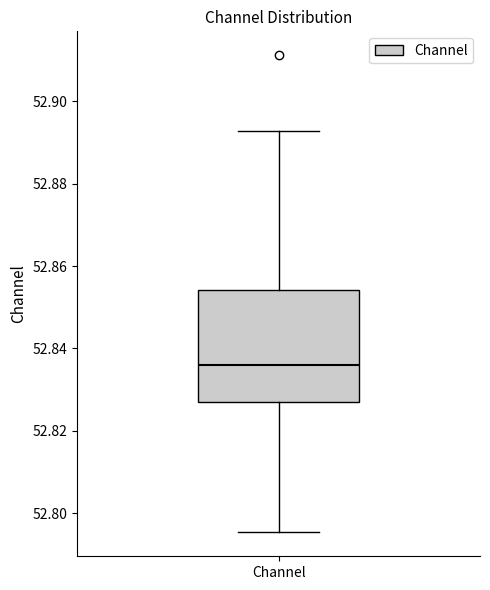

Transcribe this box plot: give where the median line is, the range the box spans, and where the two whiskers end, as read against the y-axis. The values are not printed on the chart, so give them approximately, as read against the axis.

median 52.836, box 52.826 to 52.854, whiskers 52.796 to 52.892